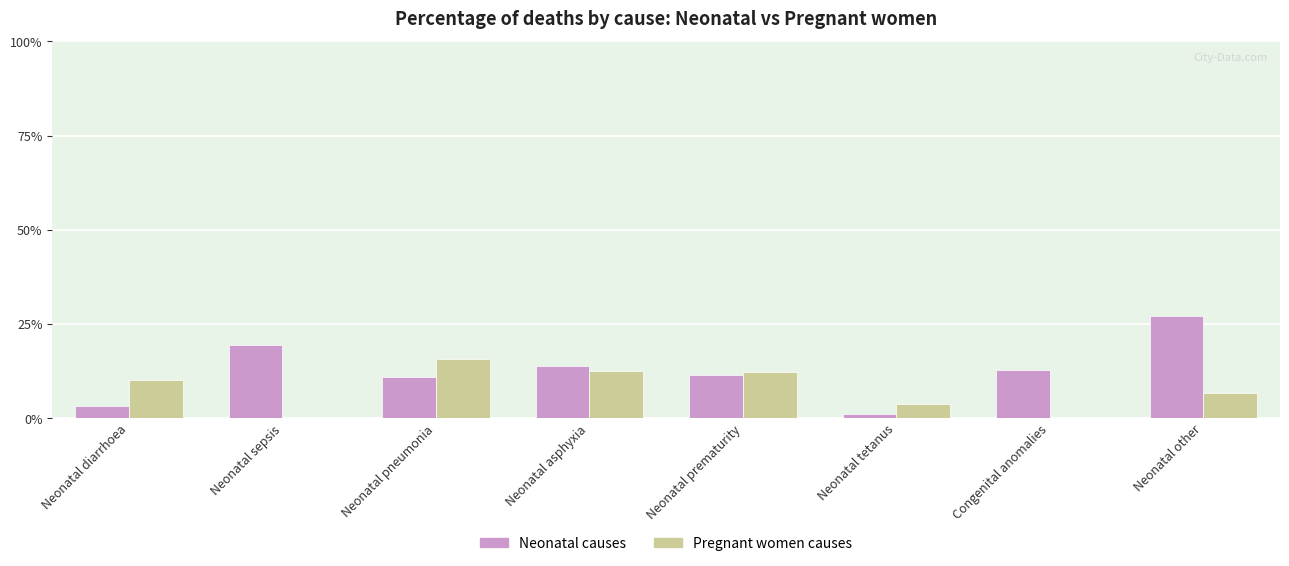

Reading left to right, extract all data points from this chart.

Neonatal causes: 0.0	0.2	0.1	0.1	0.1	0.0	0.1	0.3
Pregnant women causes: 0.1	0.0	0.2	0.1	0.1	0.0	0.0	0.1